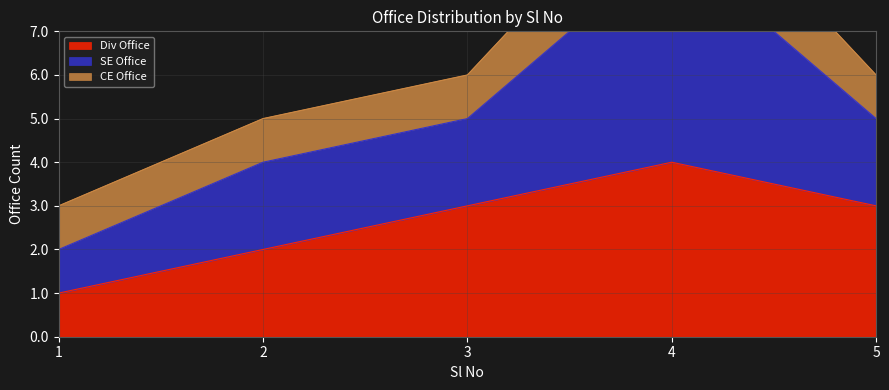

At which label does Div Office reach its minimum?

1